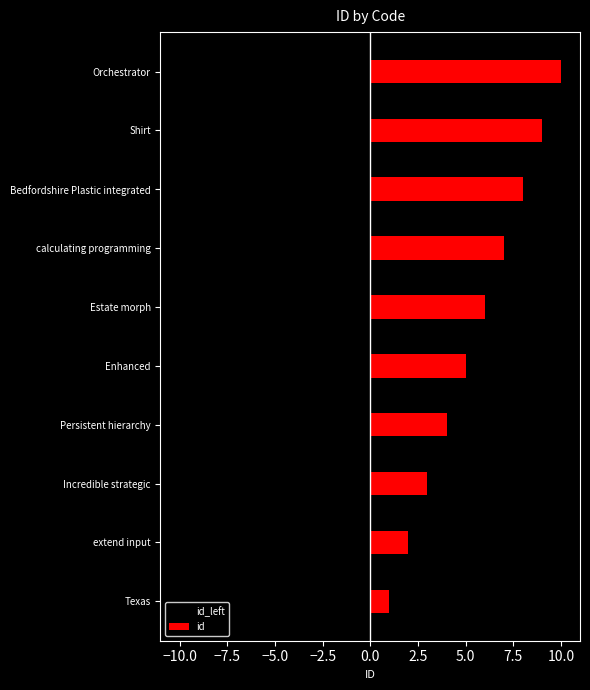

How many values in the id_left series exceed -5?

4